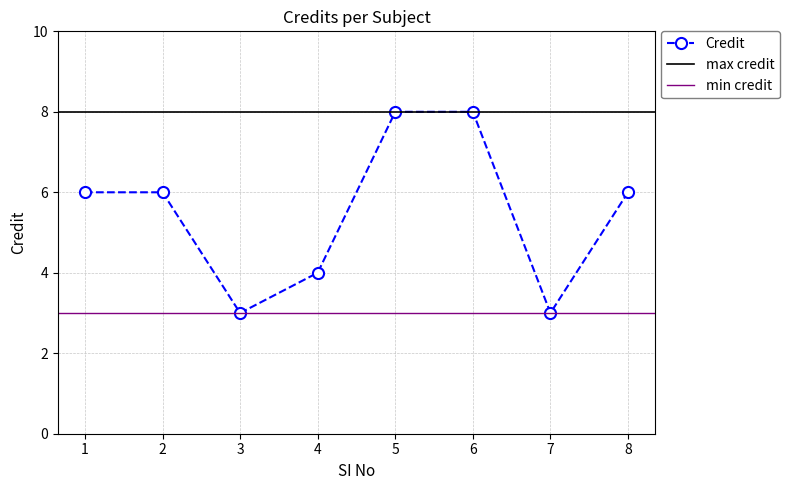

Reading left to right, what are all the values shown in this chart?

6	6	3	4	8	8	3	6